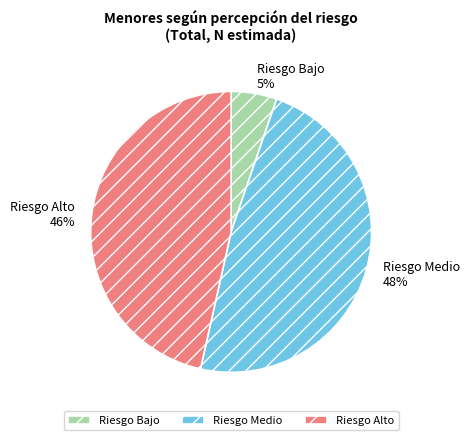

Is it true that Riesgo Bajo is 1% of the pie?

False